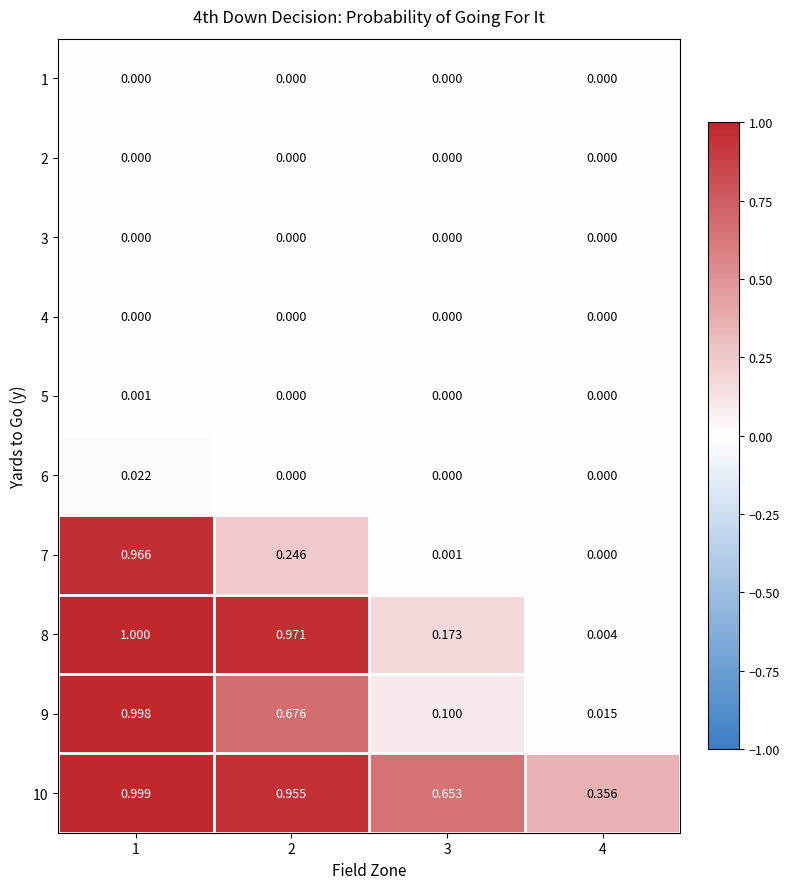

Is the value of 8 at 1 greater than the value of 9 at 2?

Yes